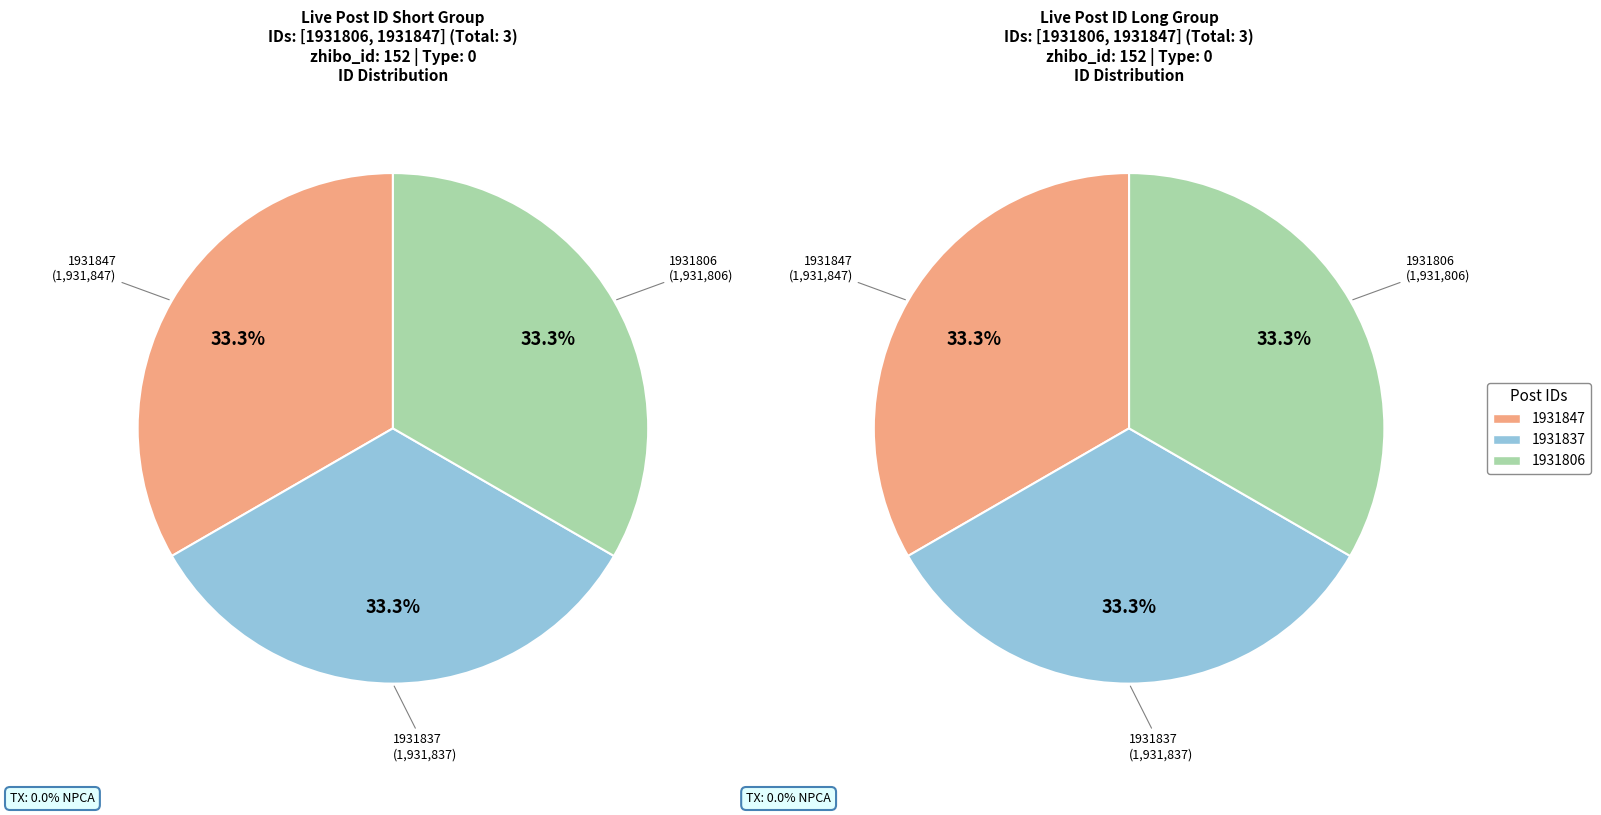

Which category has the biggest portion of the pie?

1931847